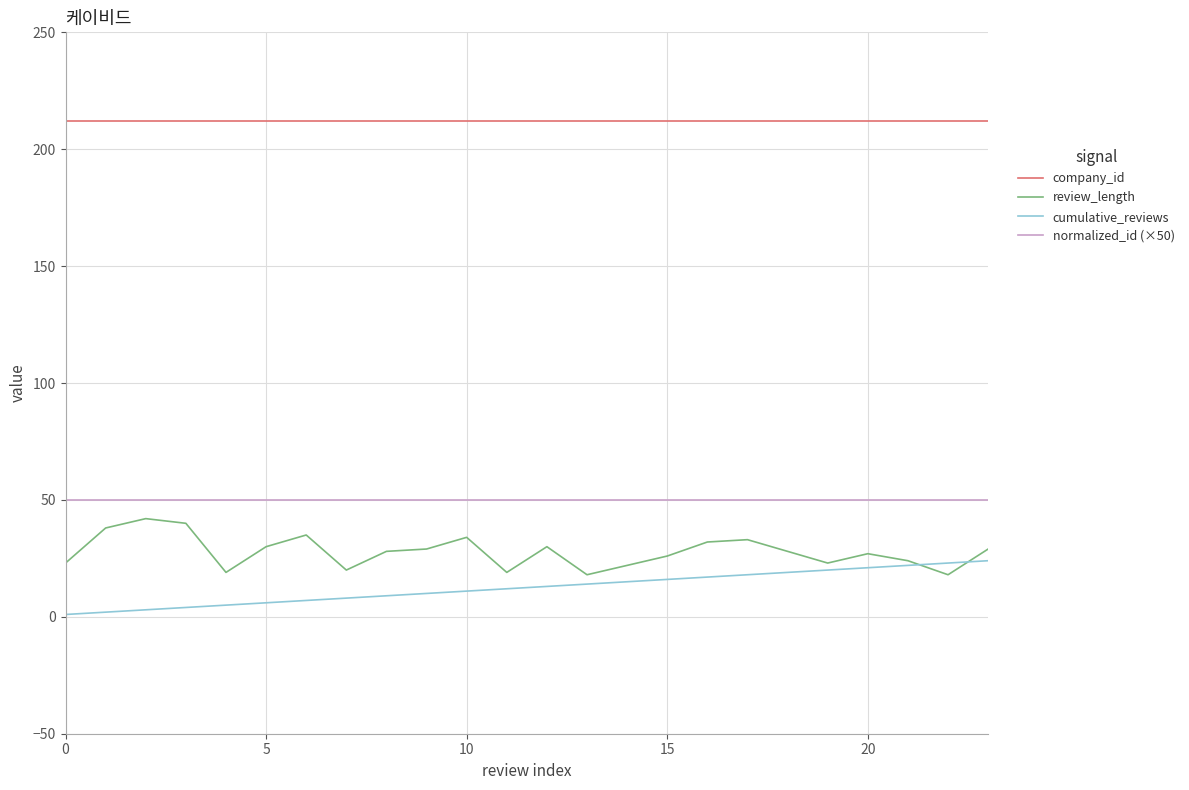

Which series has the largest total across all categories?

company_id